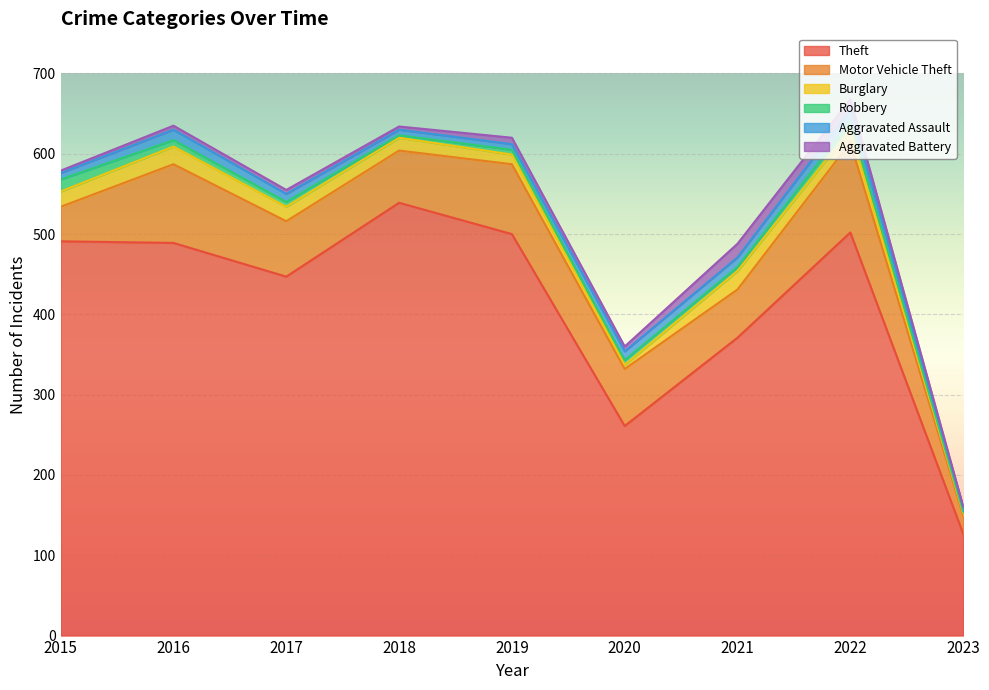

What are all the series names shown in the legend?

Theft, Motor Vehicle Theft, Burglary, Robbery, Aggravated Assault, Aggravated Battery